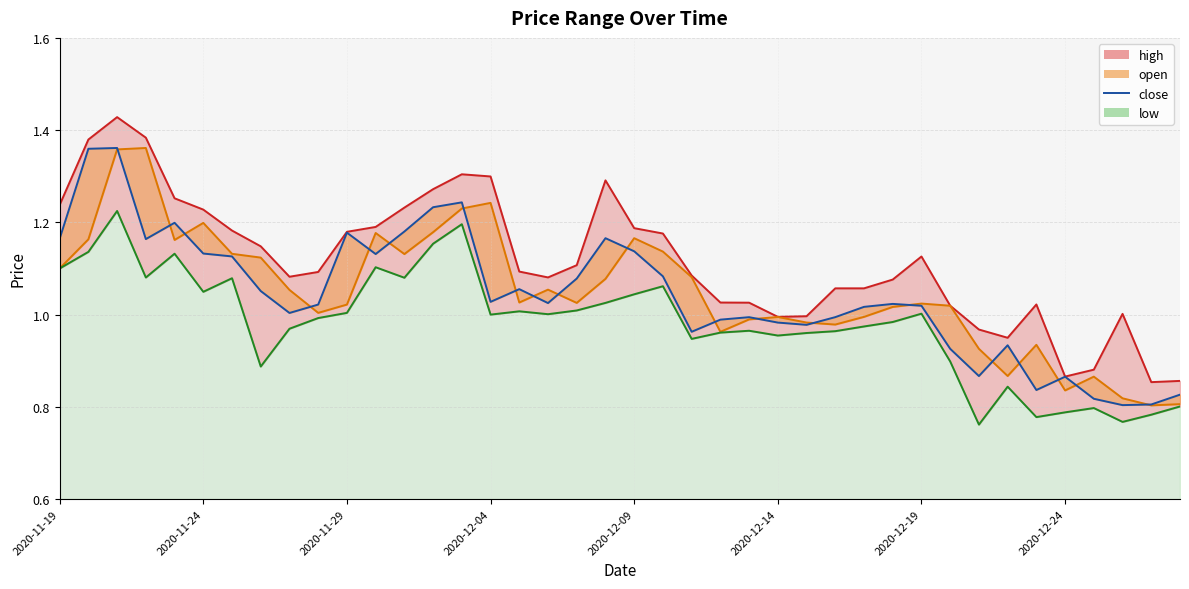

Is it true that the value at 26 is 0.6?

False